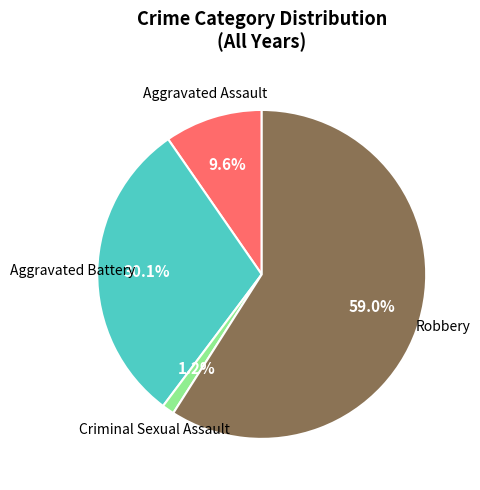

Which category has the smallest portion of the pie?

Criminal Sexual Assault